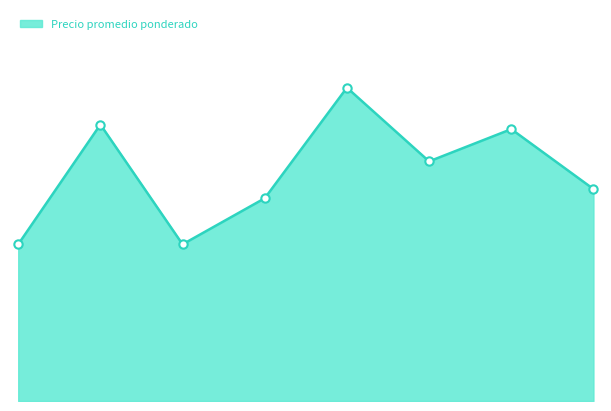

Does the chart have visible grid lines?

No